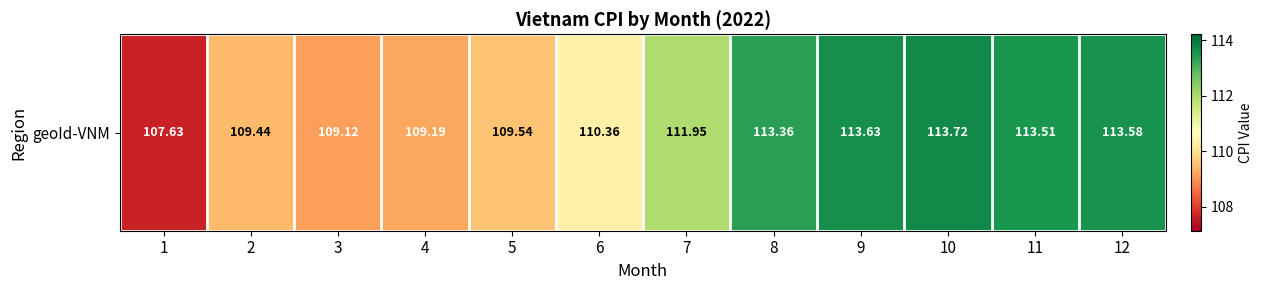

Which has a higher value, 3 or 7?

7